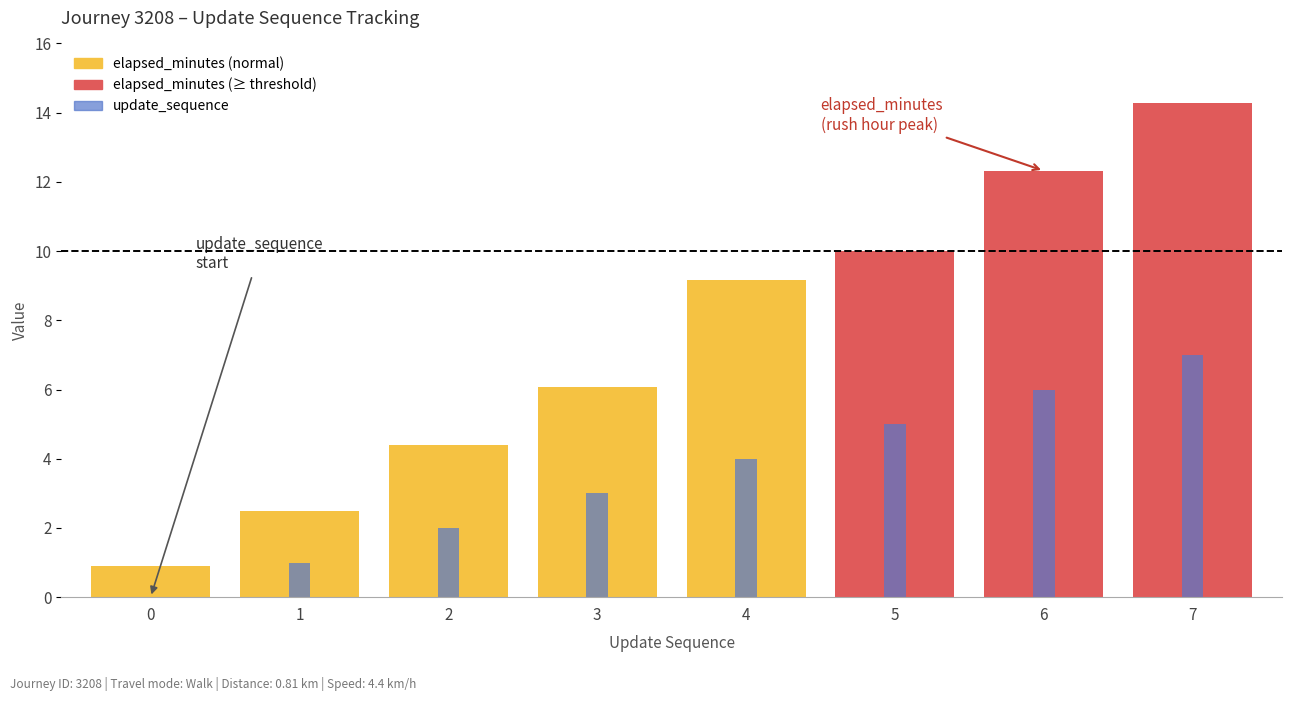

What are all the series names shown in the legend?

elapsed_minutes, update_sequence